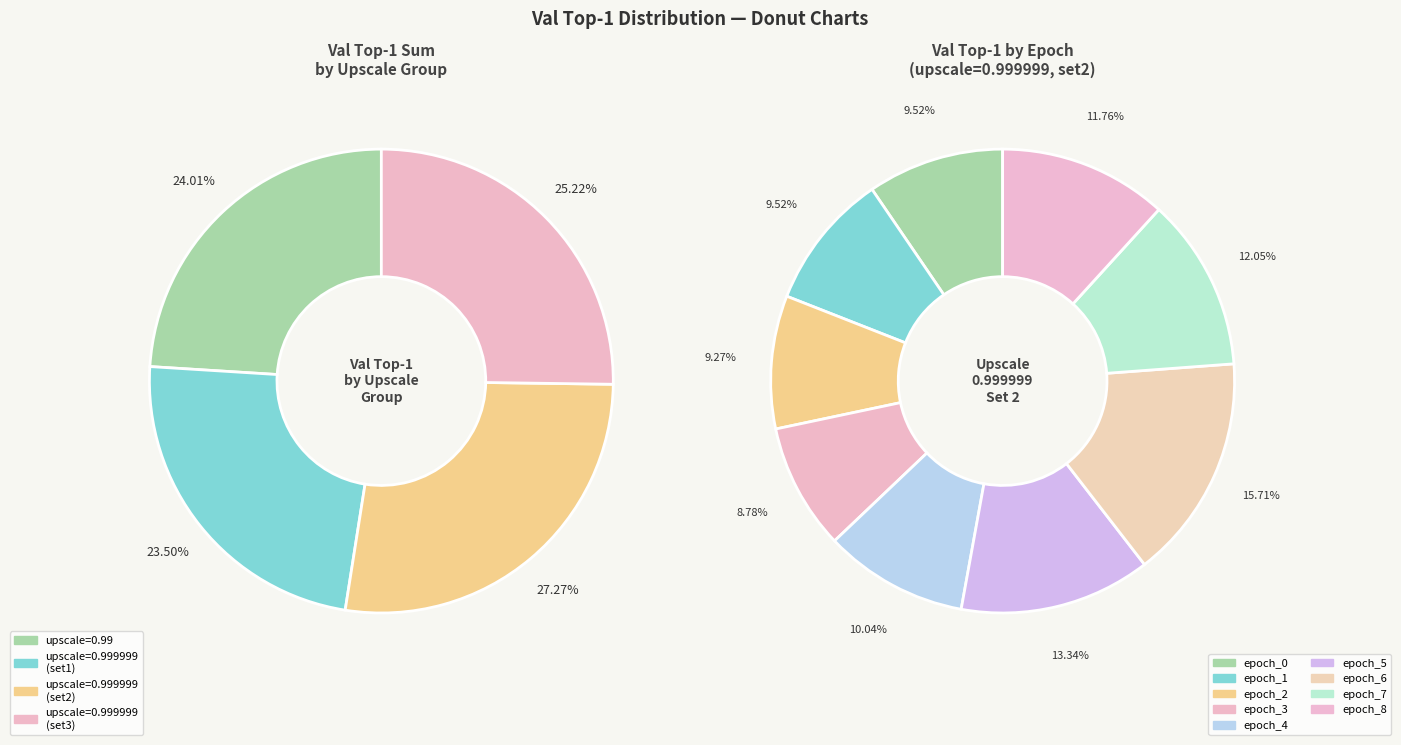

How many slices are in this pie chart?

9